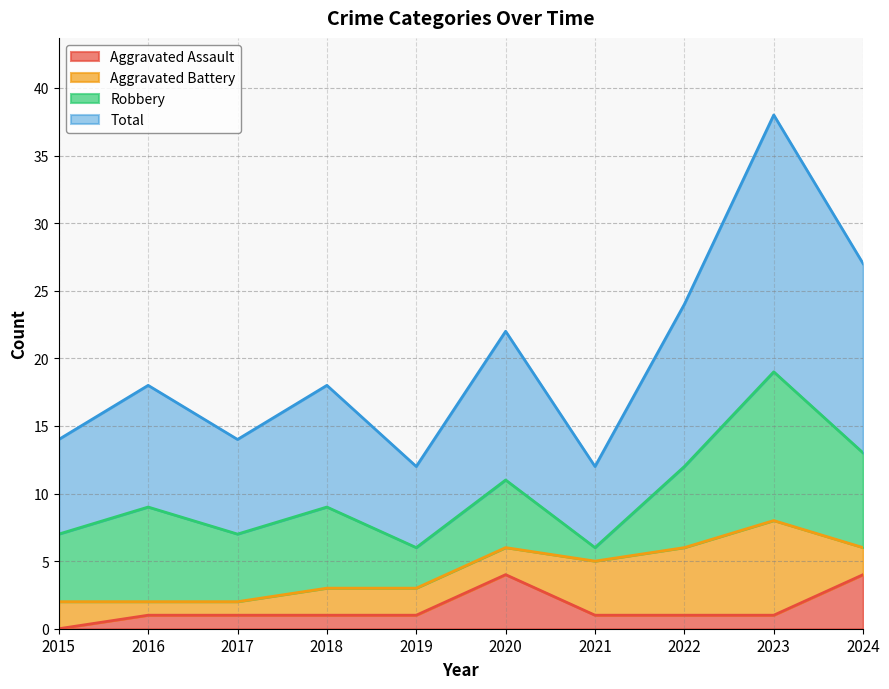

How many values in the Total series are below 18?

4